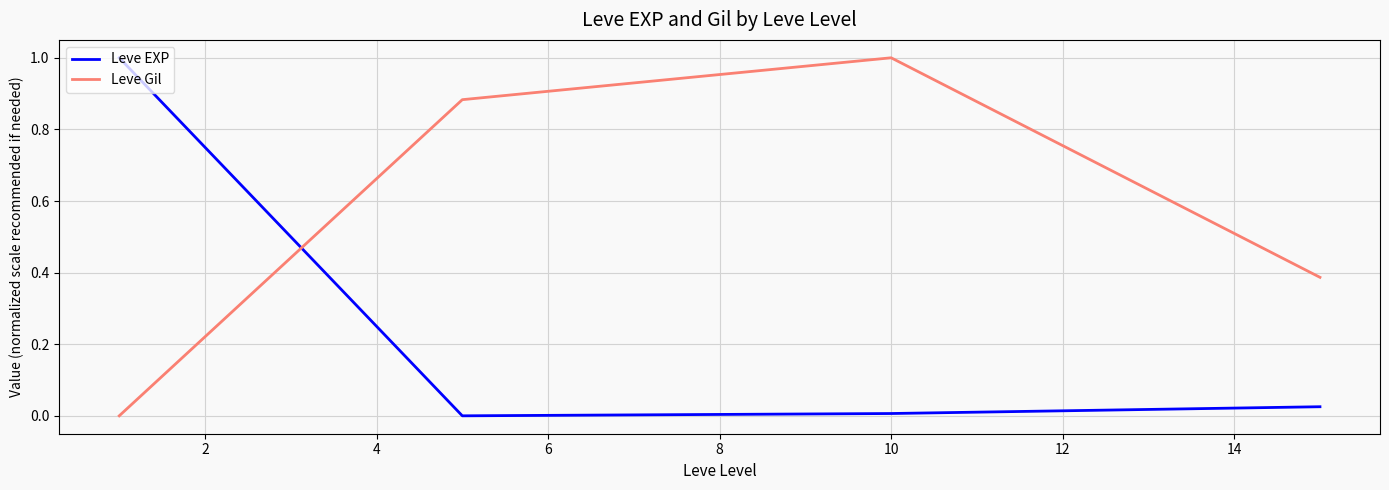

True or false: Leve EXP and Leve Gil cross at least once.

True